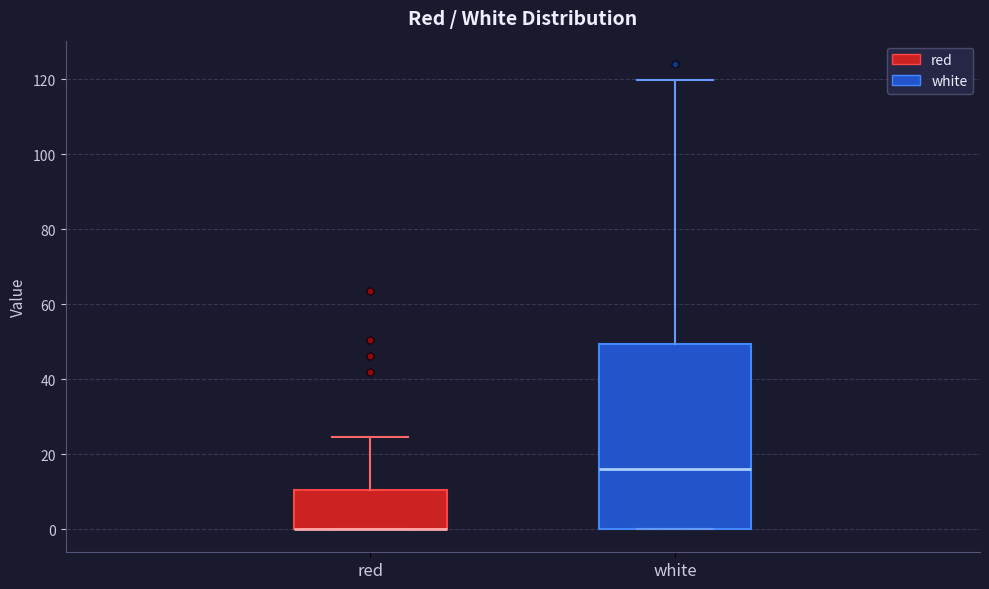

Where is the lower edge of the box for white on the y-axis? The values are not printed on the chart, so give them approximately, as read against the axis.

0